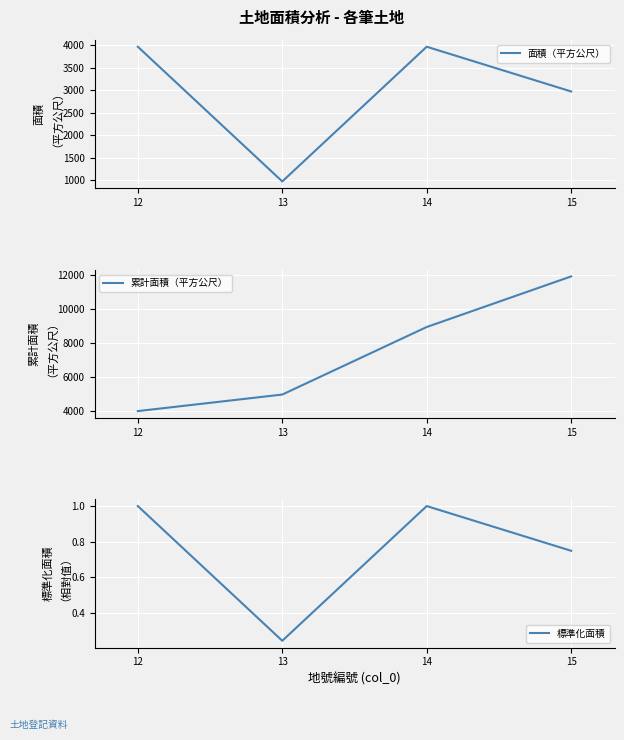

List the series in order of their overall mean, lowest first.

標準化面積, 面積（平方公尺）, 累計面積（平方公尺）